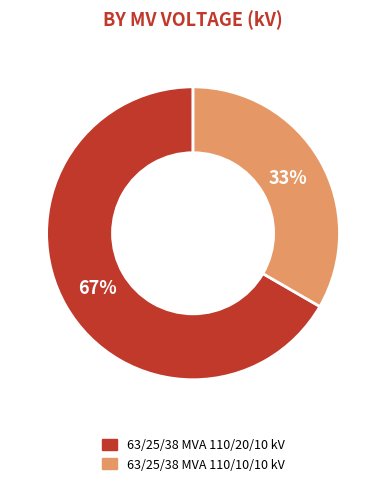

Which slice is the largest?

63/25/38 MVA 110/20/10 kV